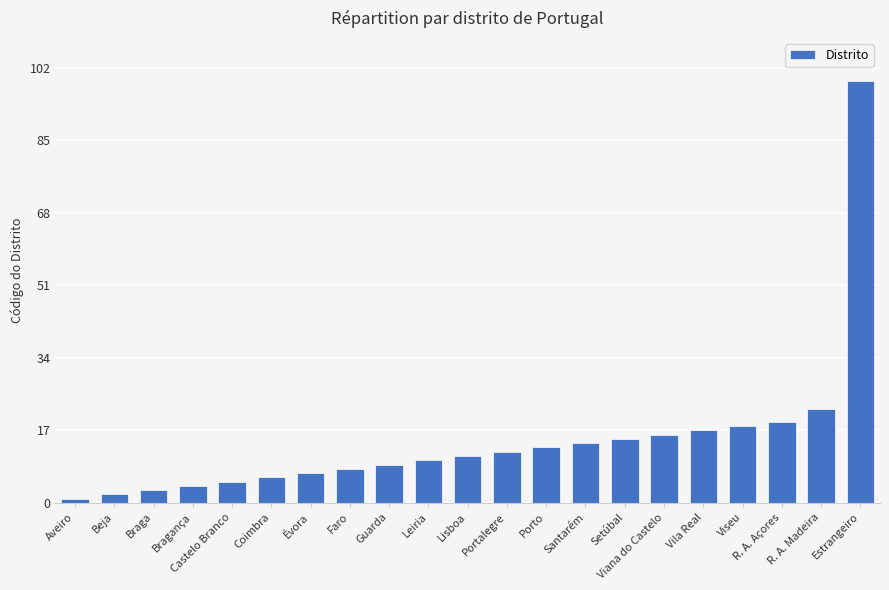

What is the sum of all values?

311